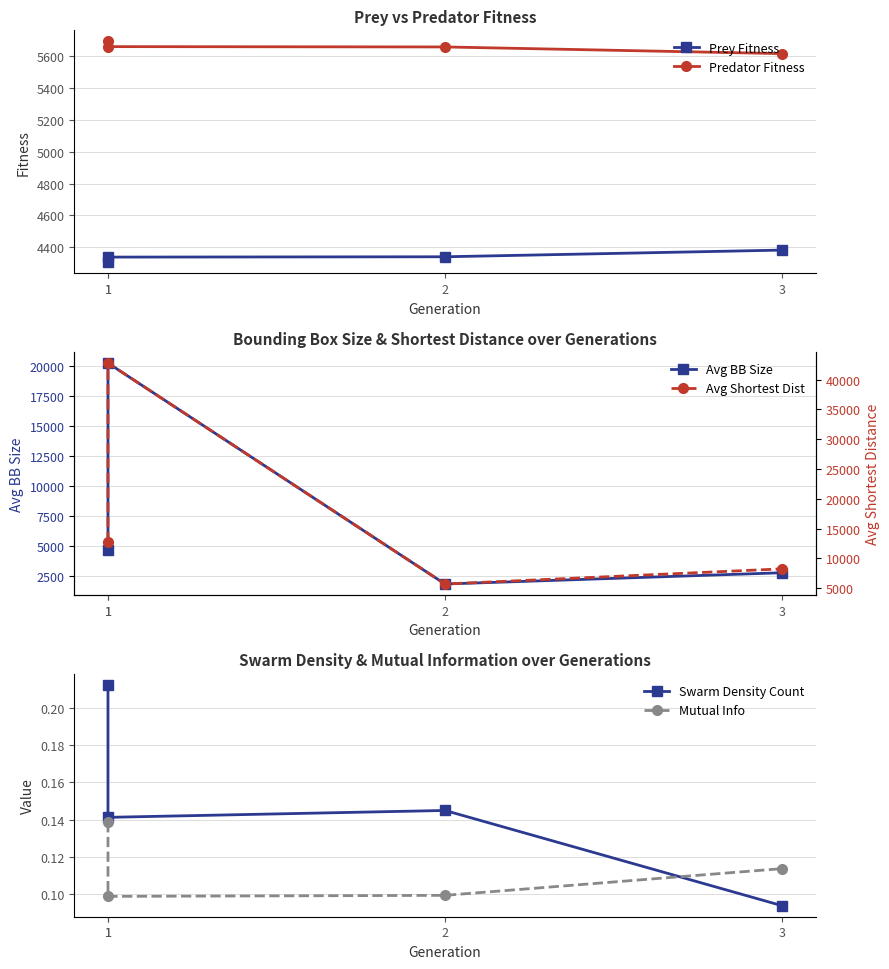

What is the difference between the maximum and second lowest values in the Avg Shortest Dist series?

34578.3